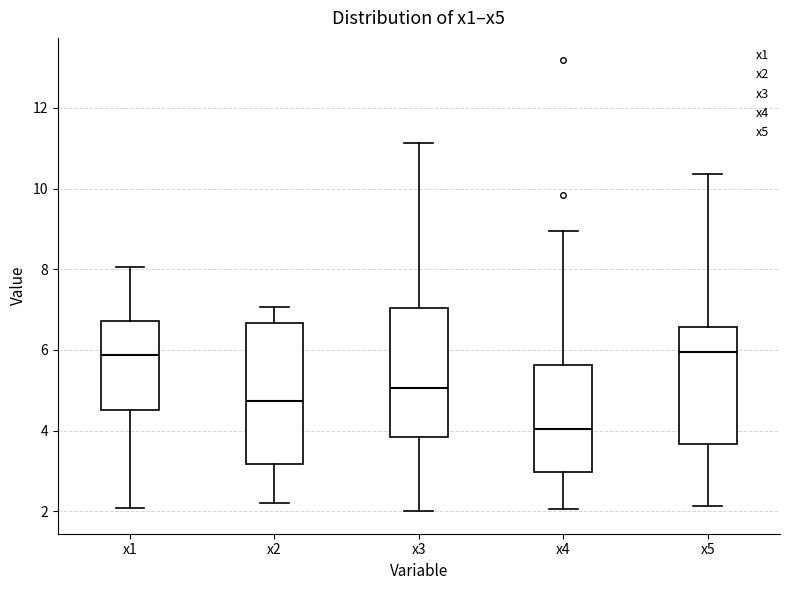

Which box is the tallest, from its lower edge to its upper edge?

x2